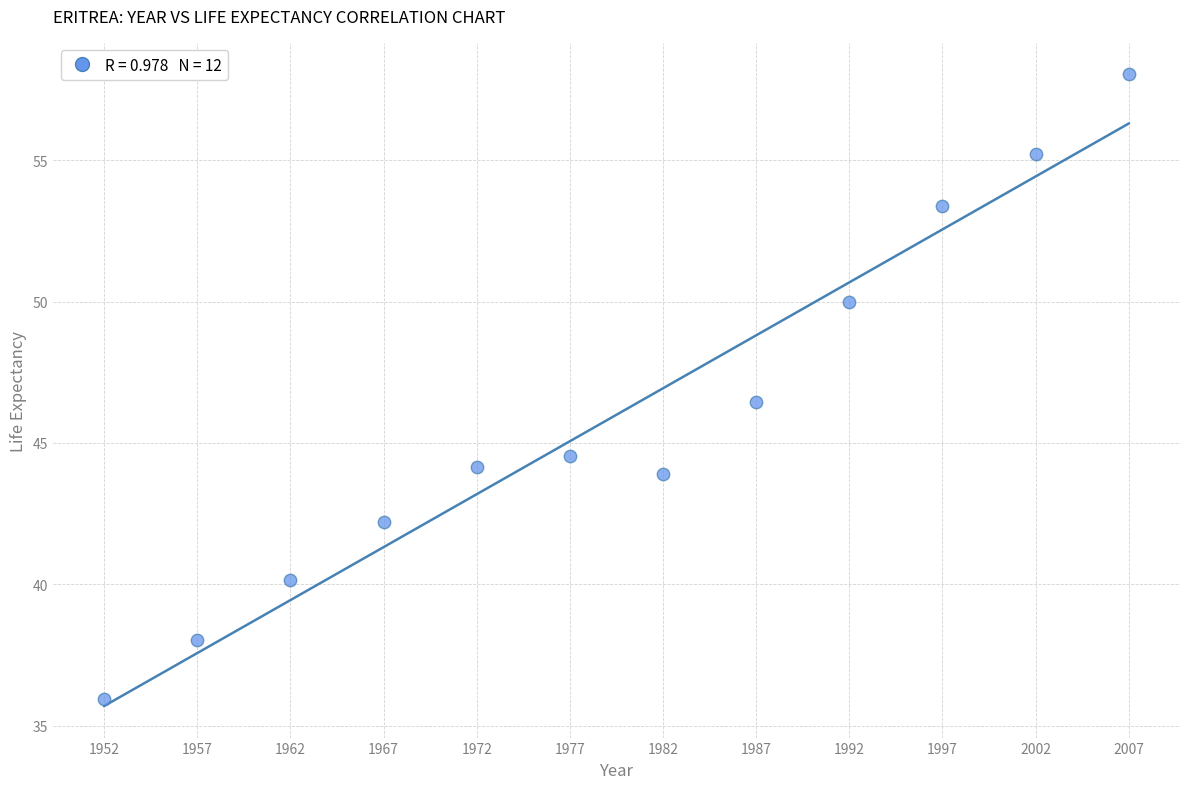

What is the range of Y values (max minus min)?

22.1